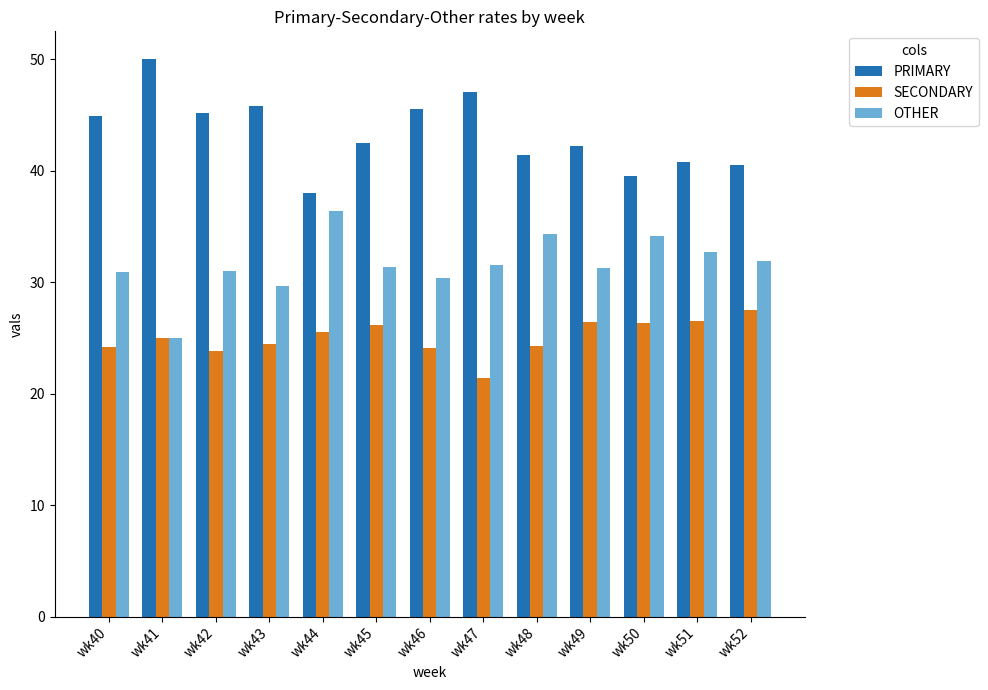

How many bars are there in each group?

3